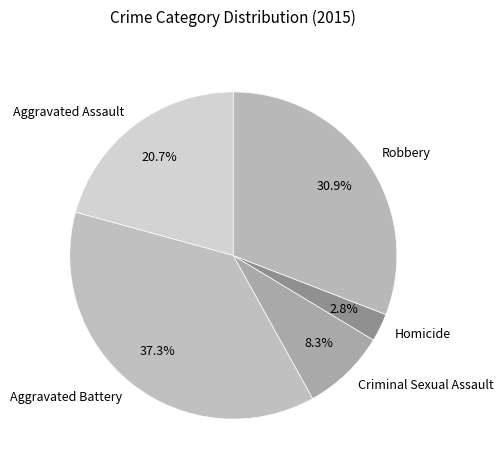

Which category has the biggest portion of the pie?

Aggravated Battery